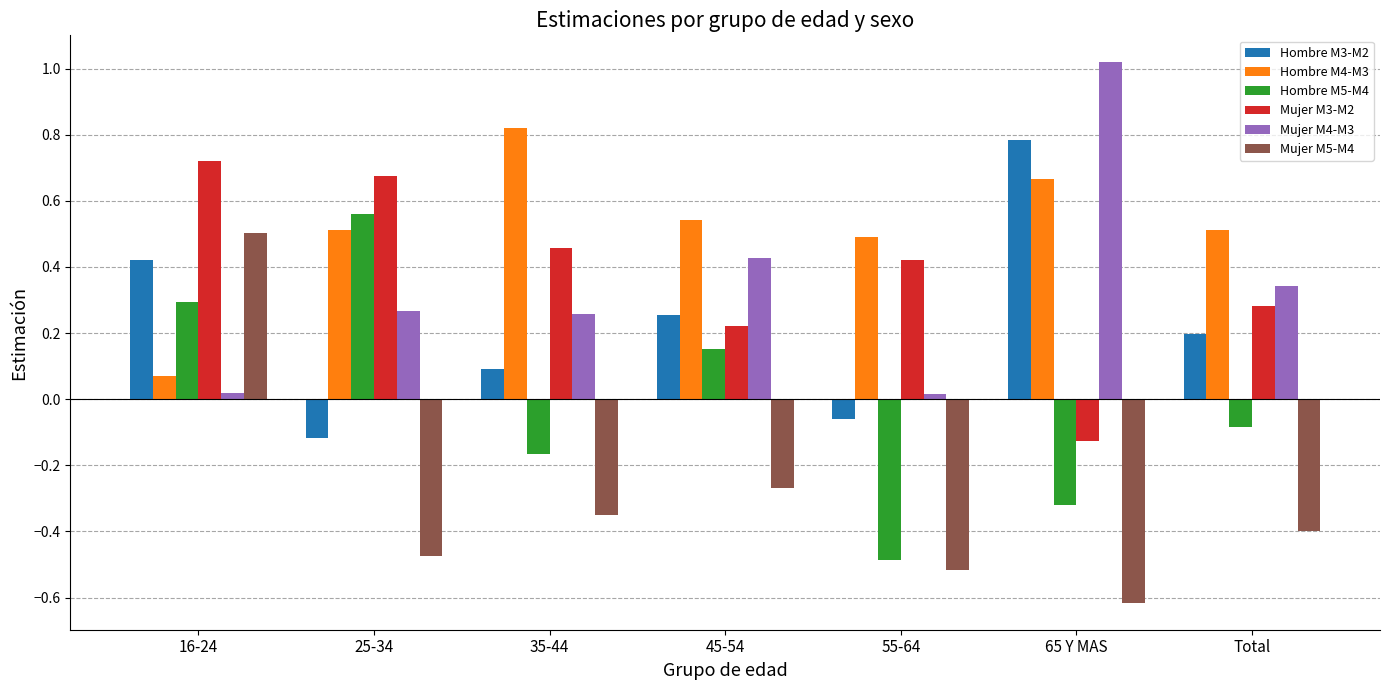

At which label does Mujer M3-M2 reach its minimum?

65 Y MAS